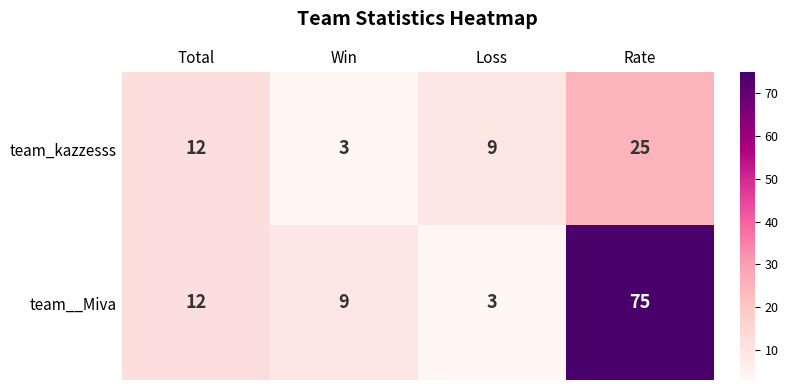

How many series are shown in this chart?

2